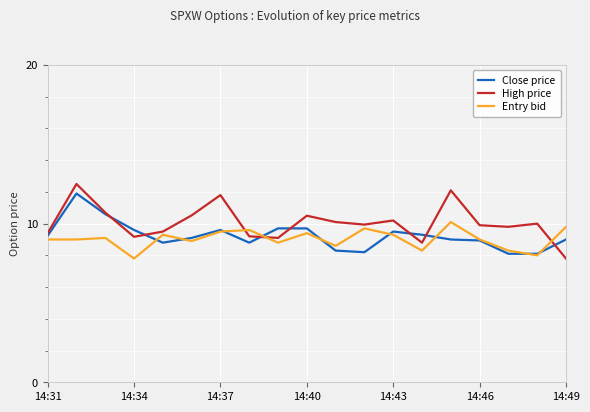

True or false: Entry bid has more than 1 interior local peaks.

True